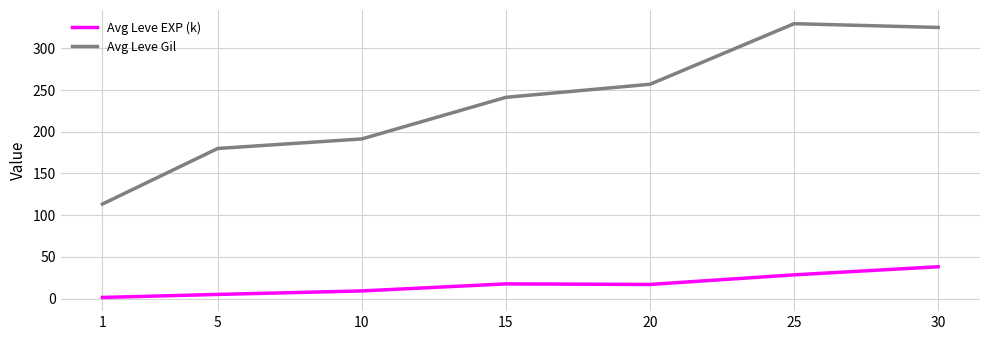

Count the number of categories in the chart.

7